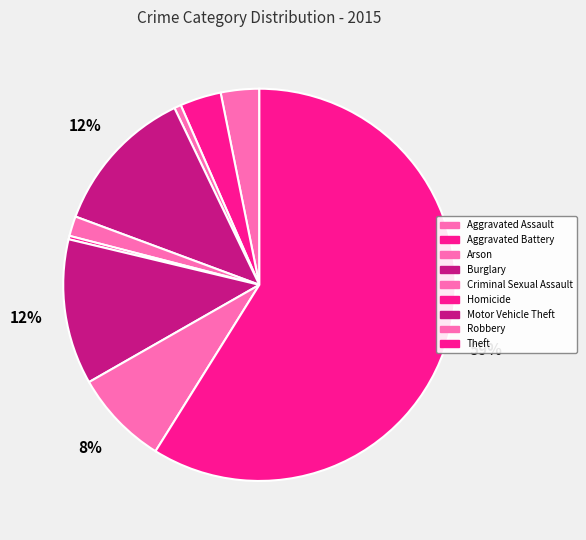

Is Aggravated Assault the majority of the pie?

No